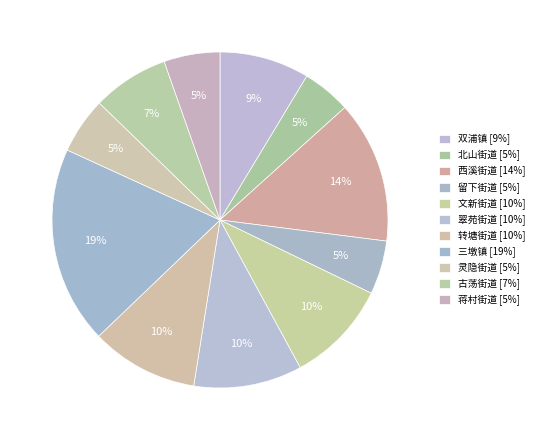

Rank the categories by value from lowest to highest.

北山街道, 留下街道, 蒋村街道, 灵隐街道, 古荡街道, 双浦镇, 文新街道, 转塘街道, 翠苑街道, 西溪街道, 三墩镇